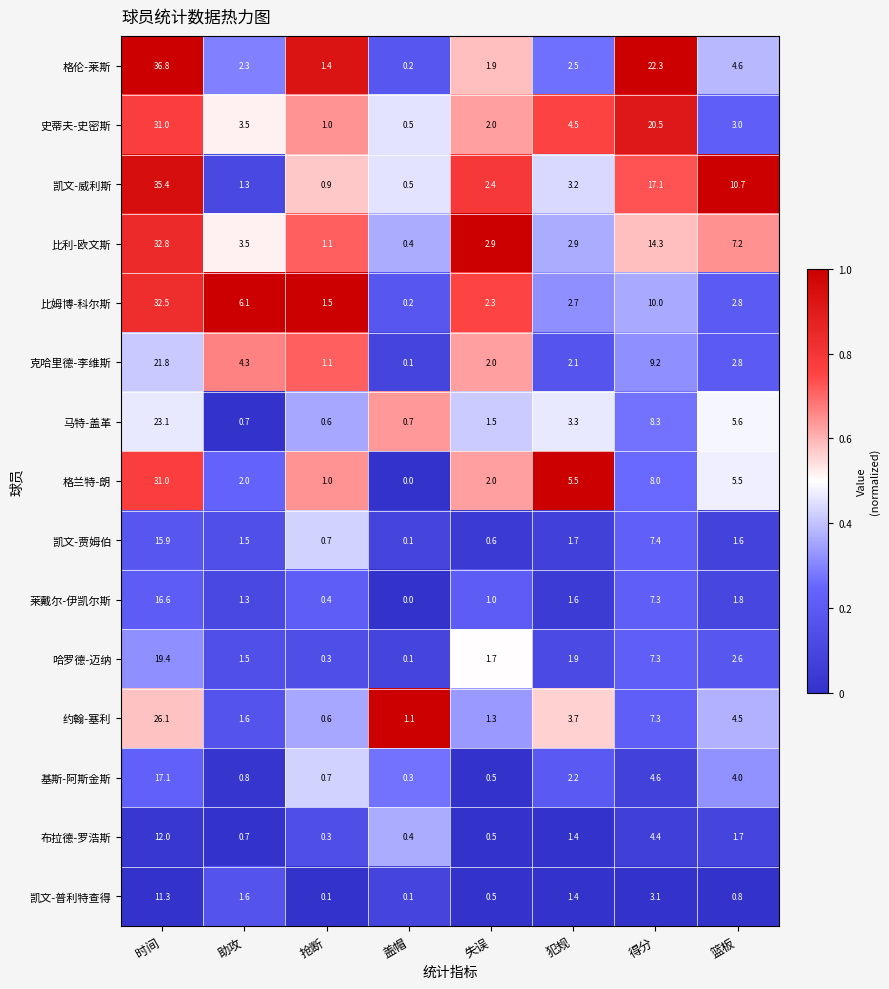

What is the sum of the 史蒂夫-史密斯 values at 助攻 and 失误?

5.5